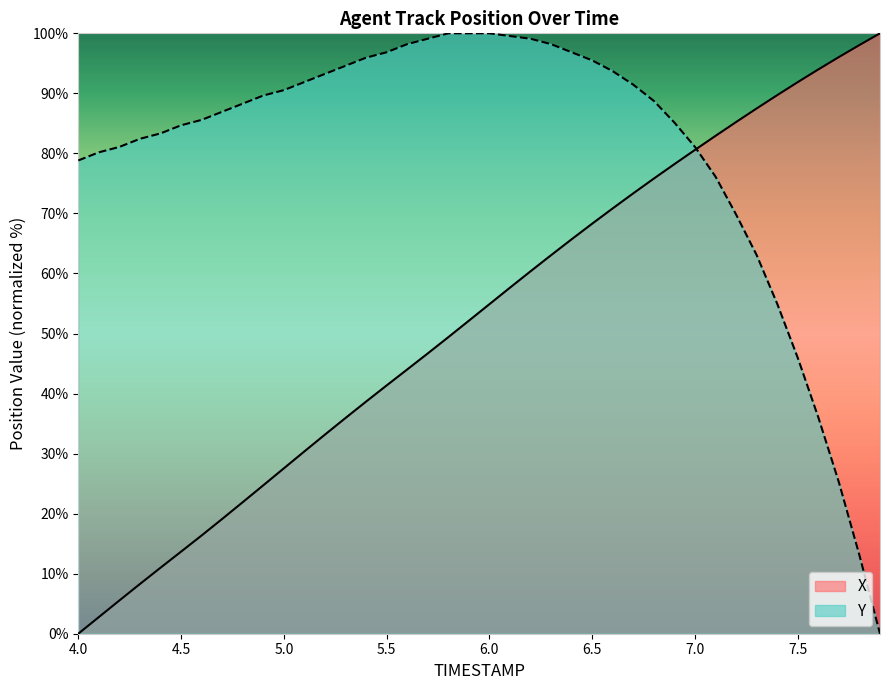

What is the greatest value displayed?

100.0